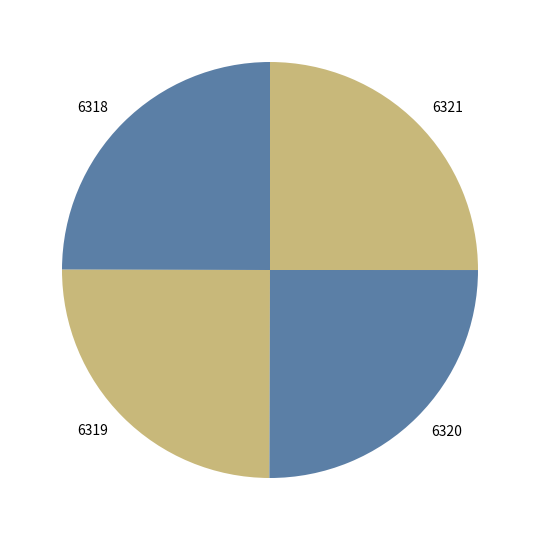

What is the ratio of the value at 6320 to the value at 6318?

1.0